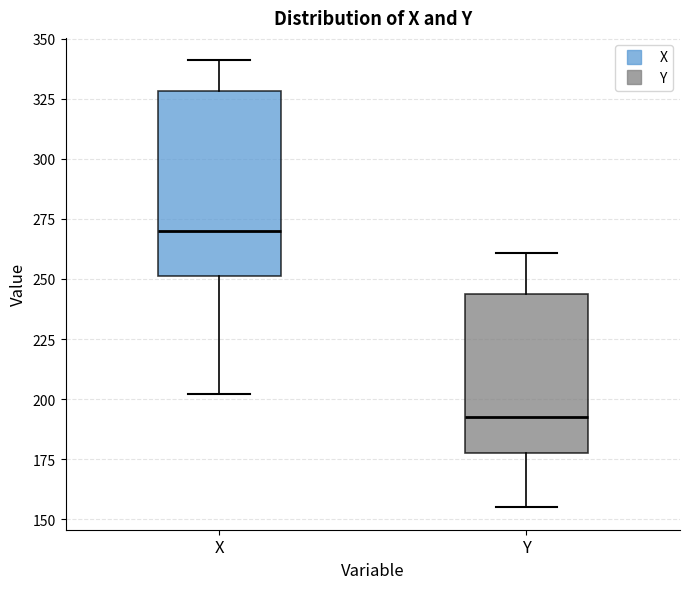

Which box's median line is the lowest?

Y